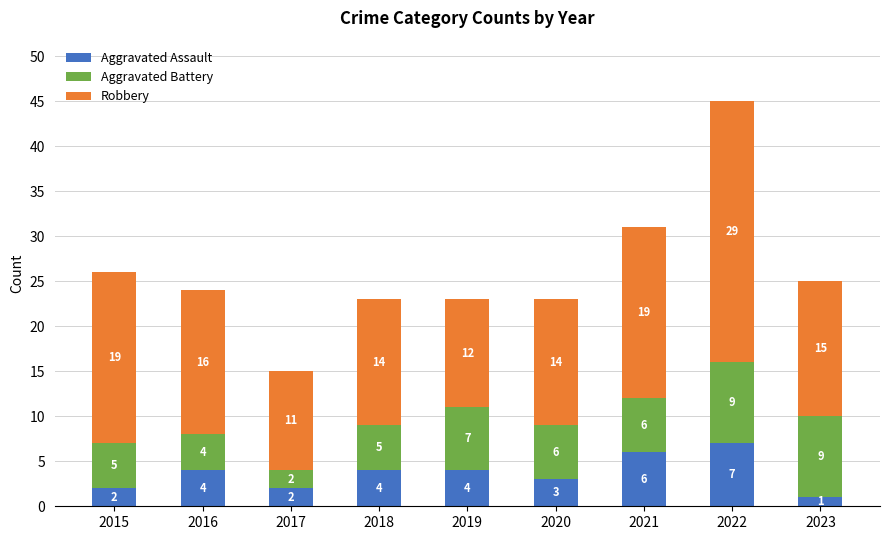

Does the chart contain stacked bars?

Yes